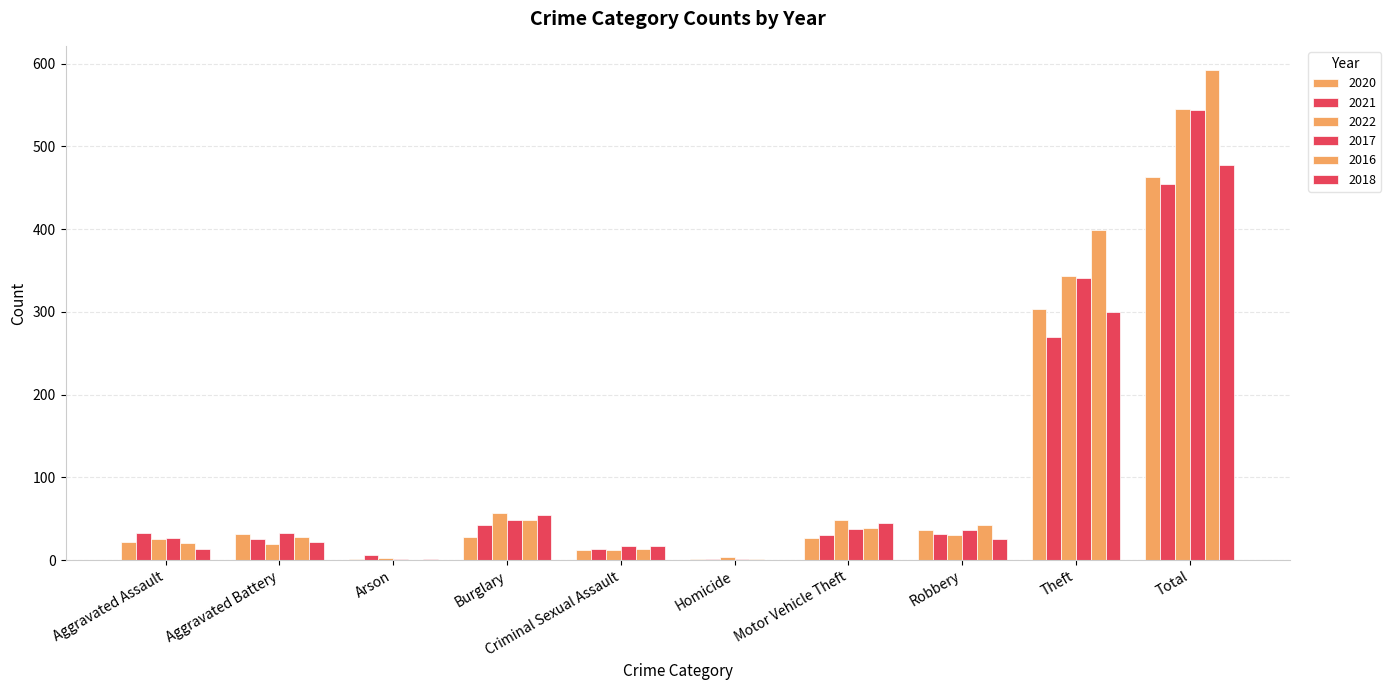

Are the bars grouped side by side (vs. stacked)?

Yes